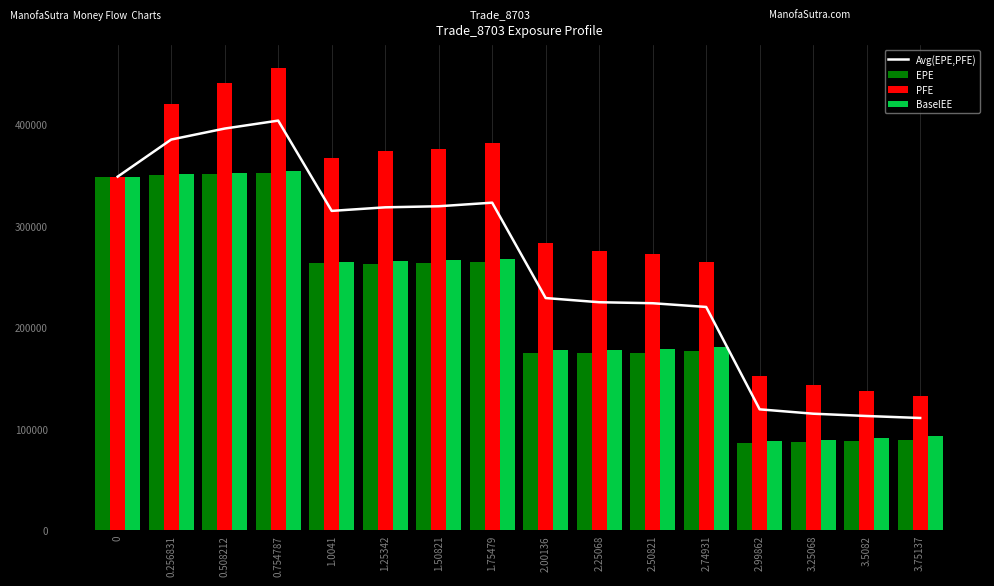

Is the value of BaselEE at 1.50821 greater than the value of EPE at 0.256831?

No